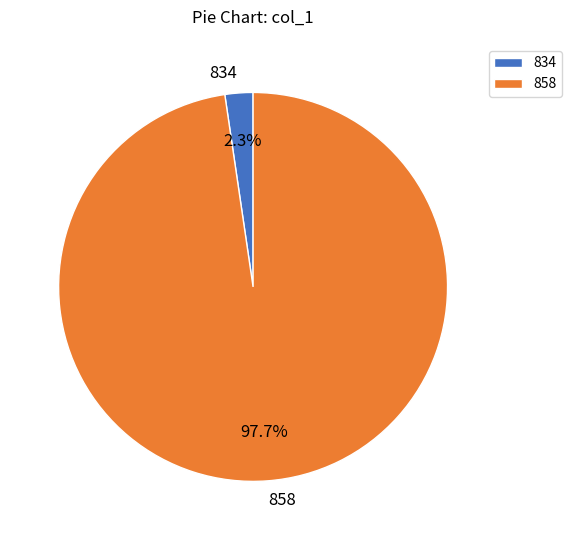

Is the sum of 858 and 834 greater than half?

Yes